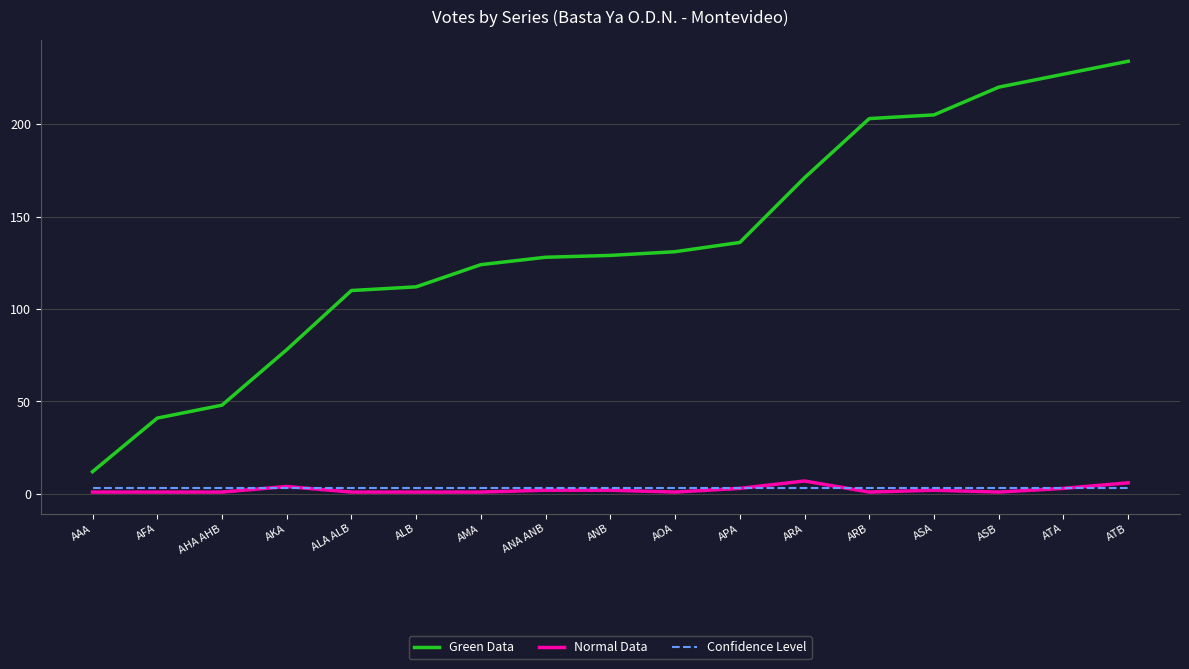

True or false: Green Data and Normal Data intersect in this chart.

False